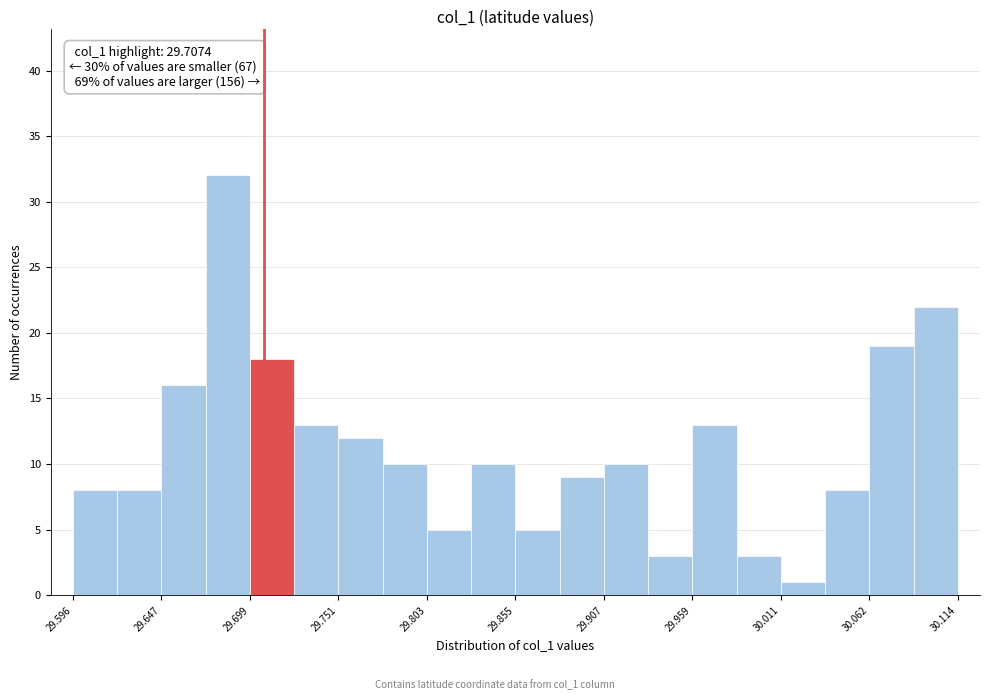

Around what value on the x-axis is the tallest bar? Give the approximate position of its centre, as read against the axis.

29.69